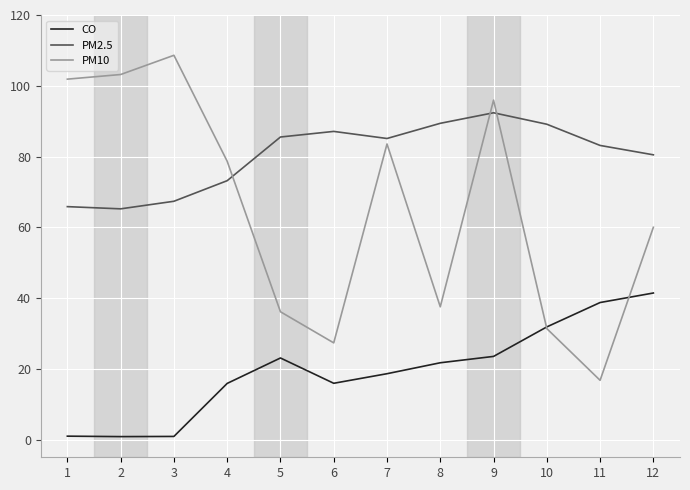

How many values in the PM10 series exceed 78?

6